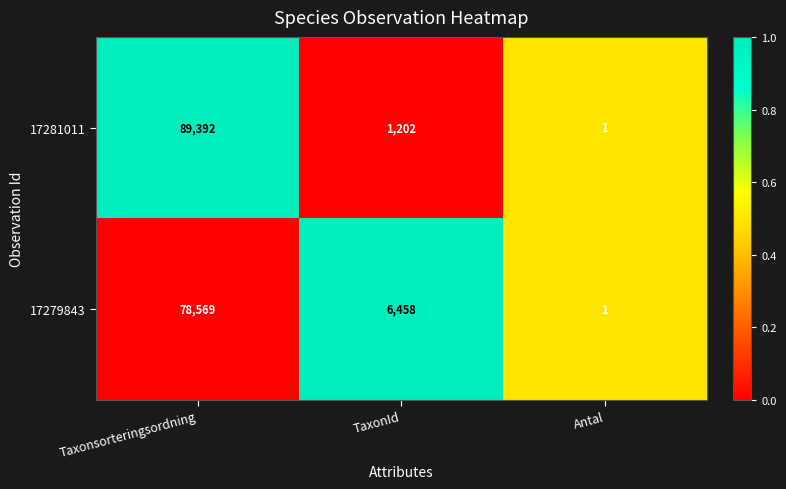

Which series has the widest spread of values?

17281011